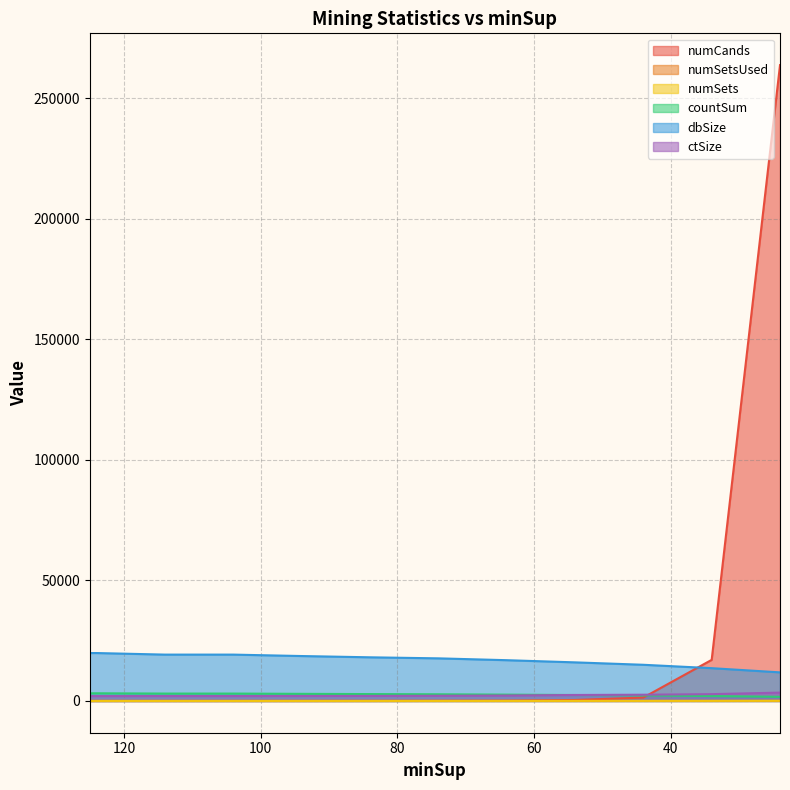

Which category has the highest value across all series?

24